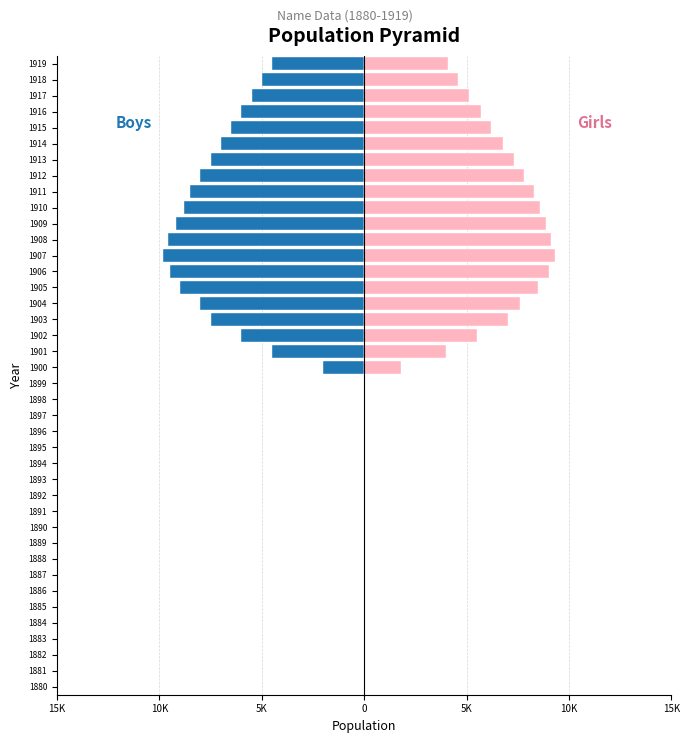

Does the chart contain stacked bars?

No